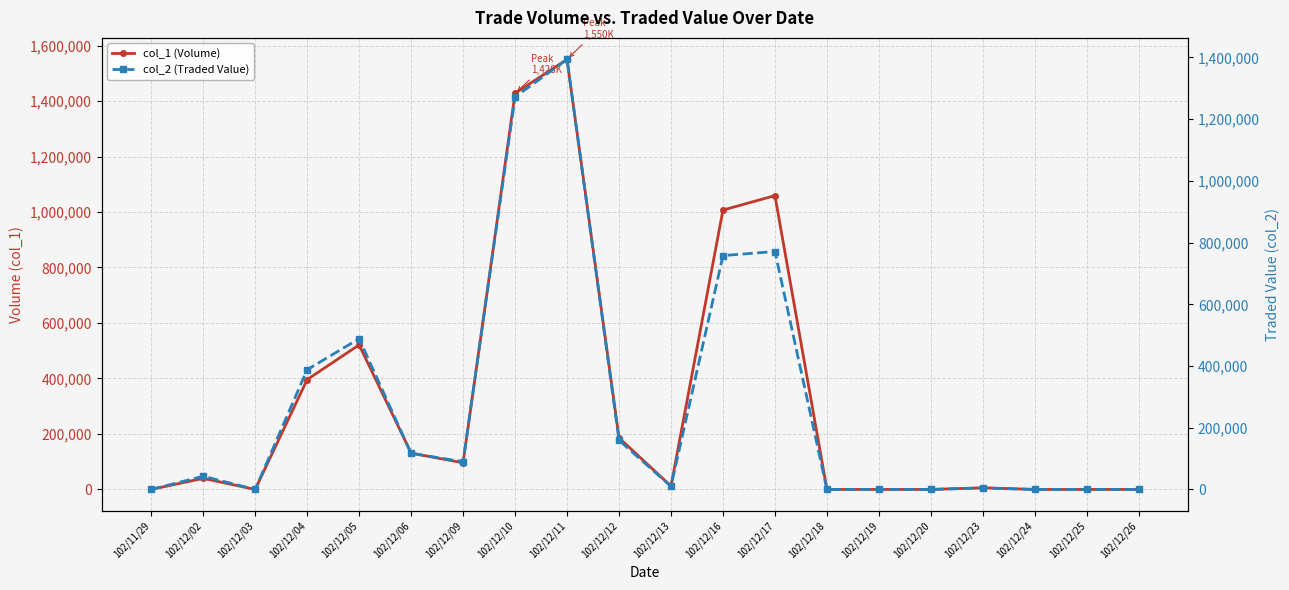

At which label is col_1 (Volume) closest to 775000?

102/12/16